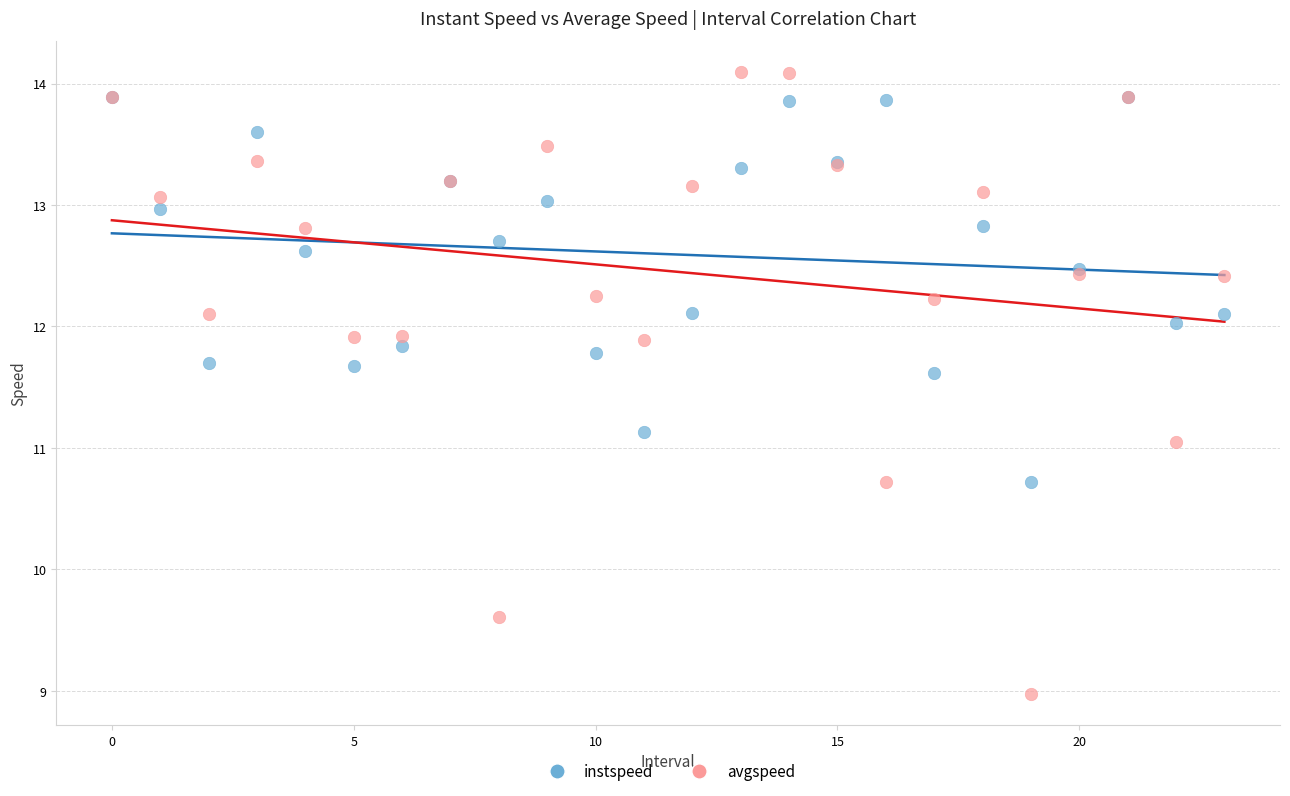

Which series contains the highest Y value?

avgspeed